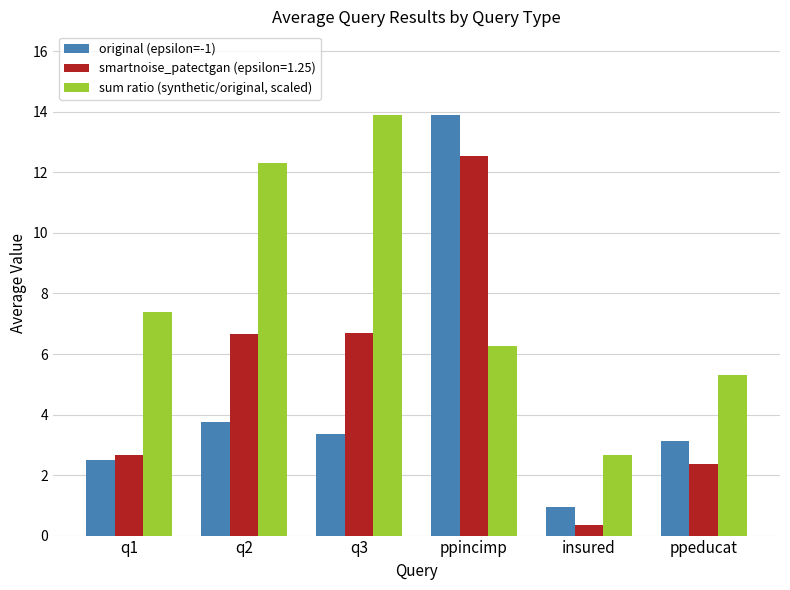

What position from the left is q1?

1